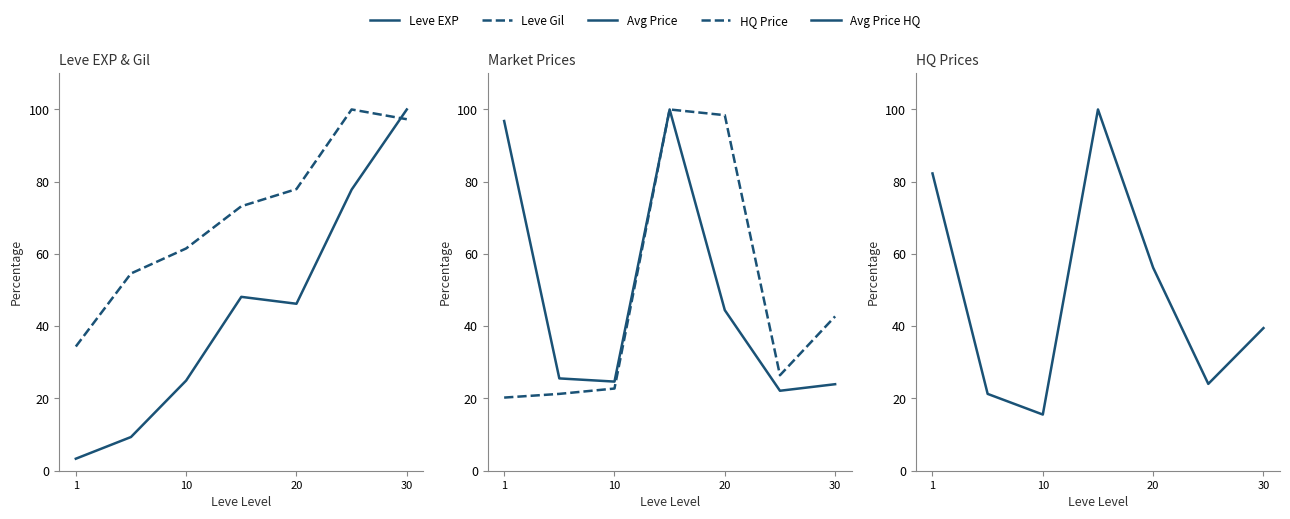

The Leve Gil series shows 78.0 at 20. True or false?

True